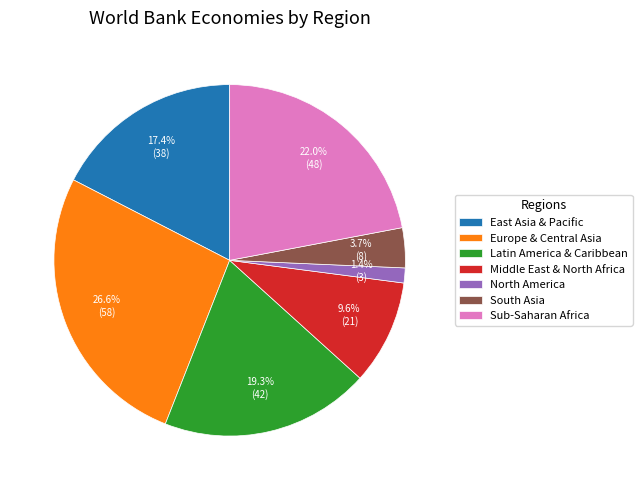

Does any single category account for the majority?

No